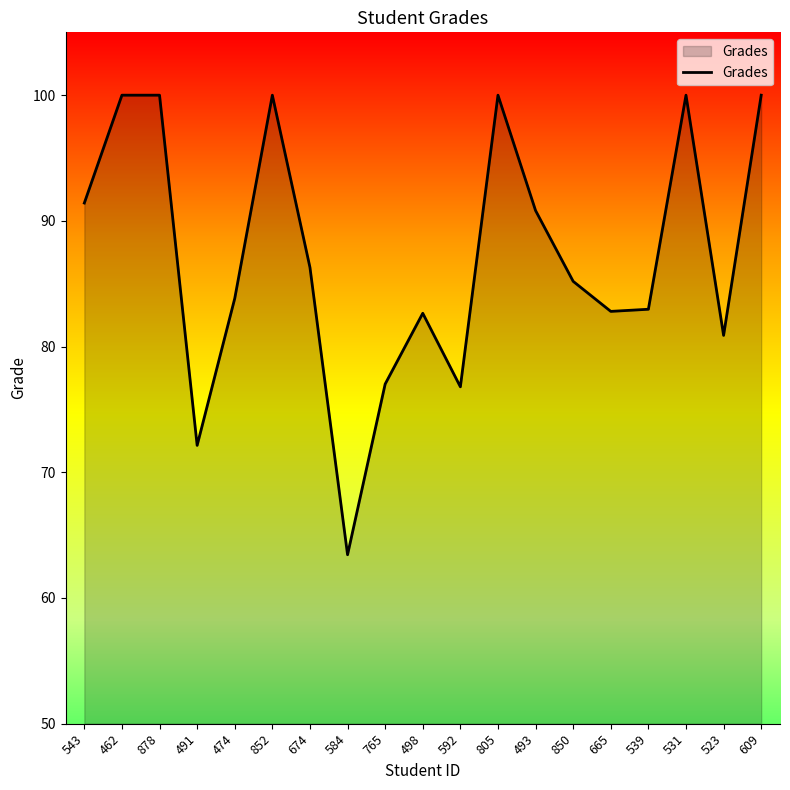

What is the sum of all values?

1656.3